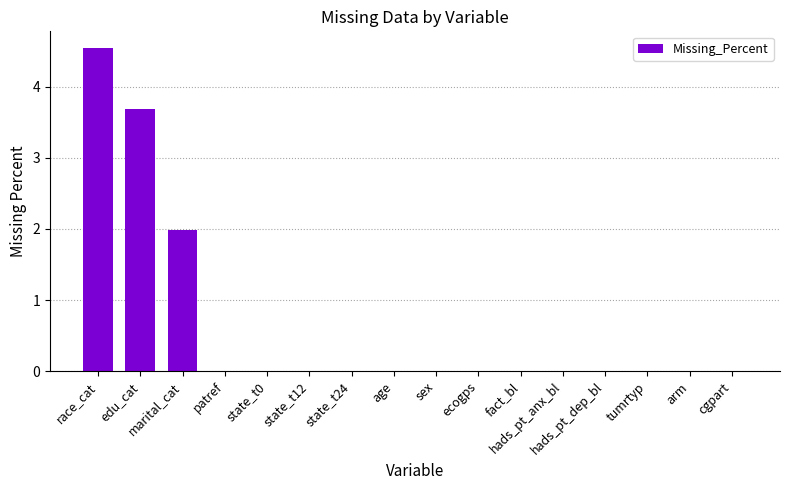

List the labels in order of value, smallest first.

patref, state_t0, state_t12, state_t24, age, sex, ecogps, fact_bl, hads_pt_anx_bl, hads_pt_dep_bl, tumrtyp, arm, cgpart, marital_cat, edu_cat, race_cat